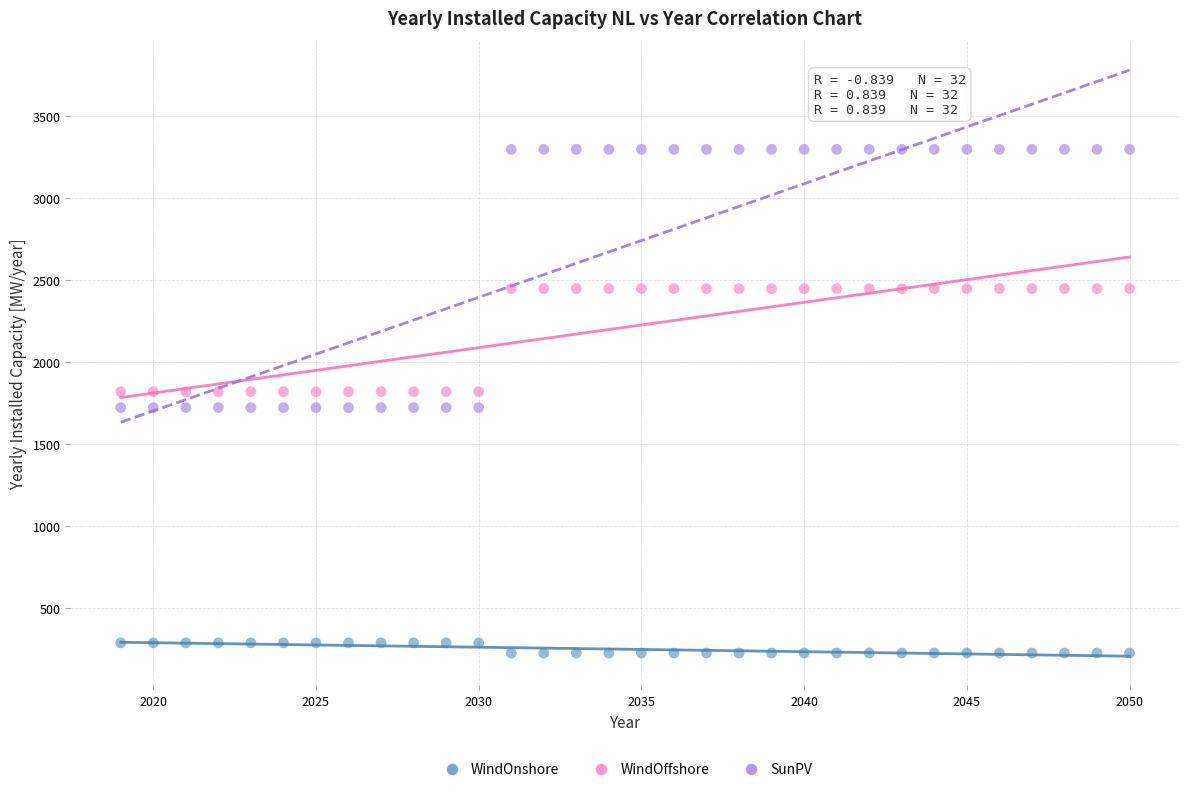

Across all data points, what is the range of Y values (max minus min)?

3070.4